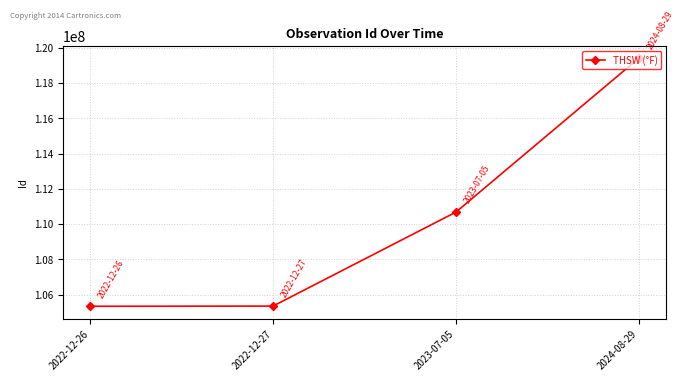

What is the maximum value shown in the chart?

119412117